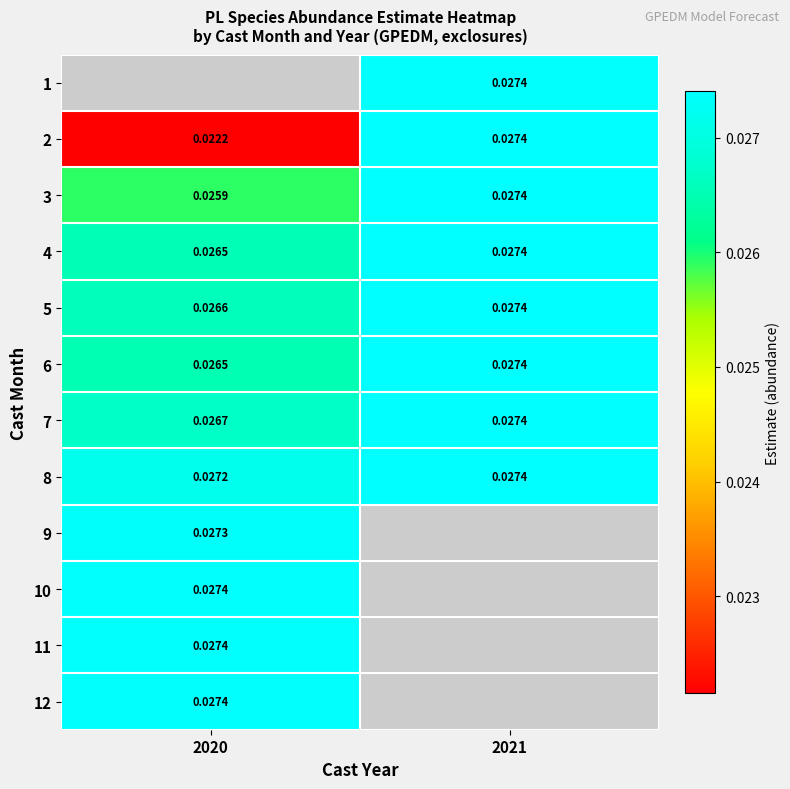

Which has a higher value, 2020 or 2021?

2021